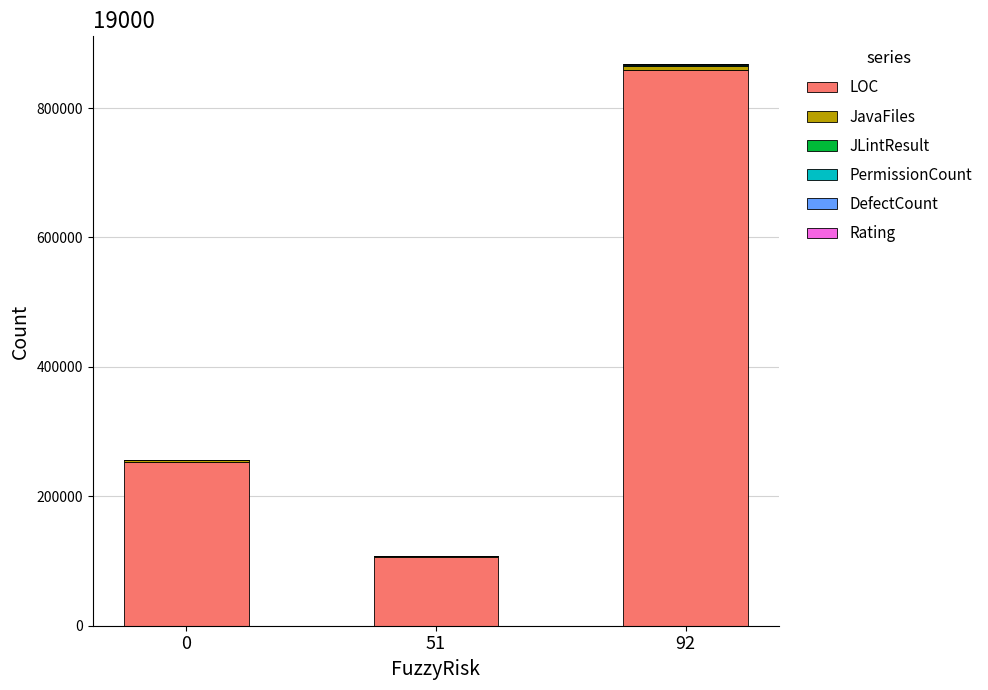

At which category is the sum across all series the highest?

92